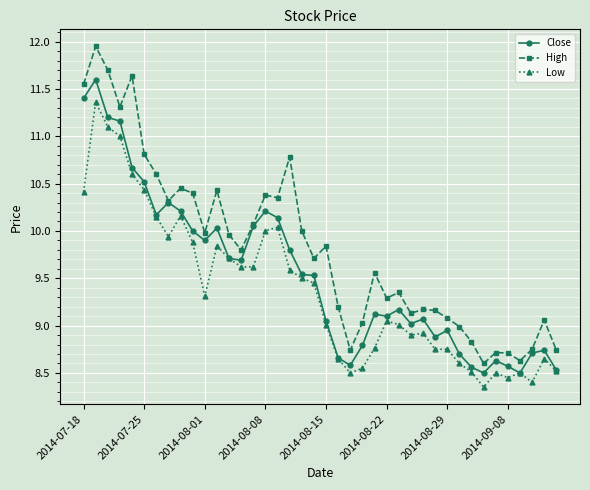

How many interior local valleys does the Close series have?

9